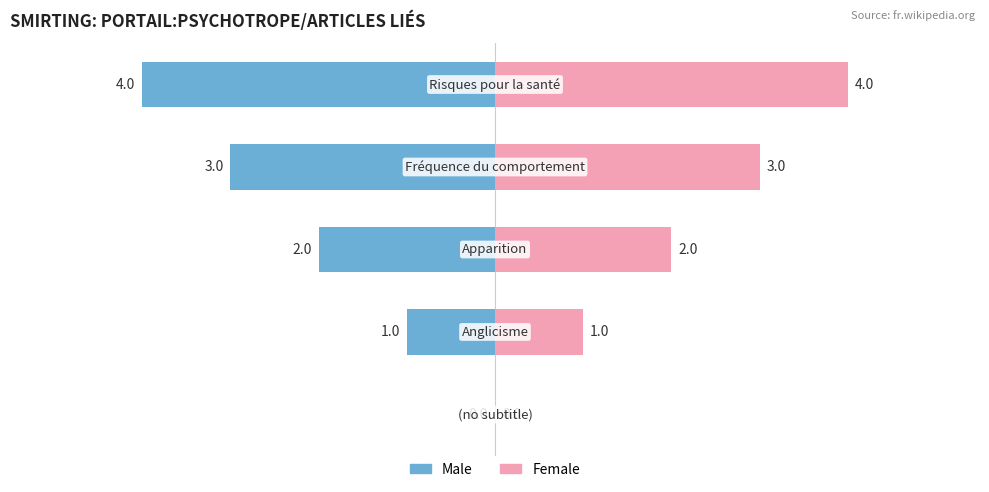

How many Male values are between -3 and -1?

3